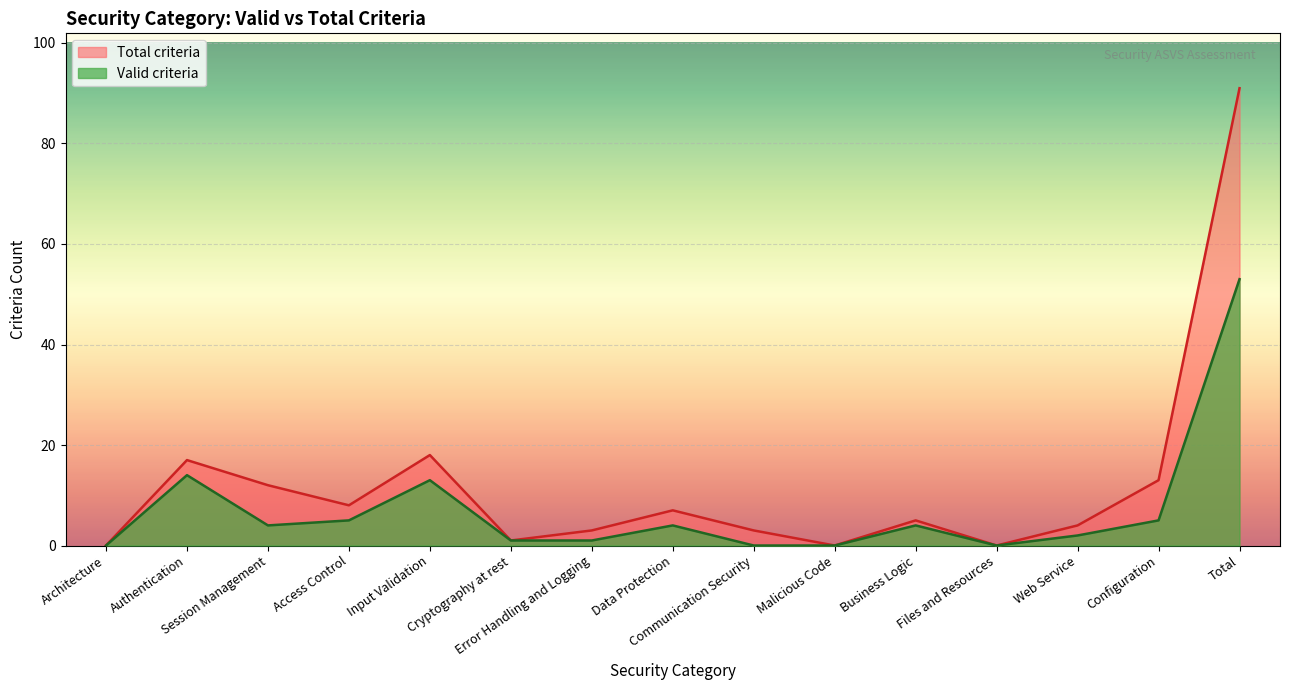

At which label does Total criteria reach its peak?

Total